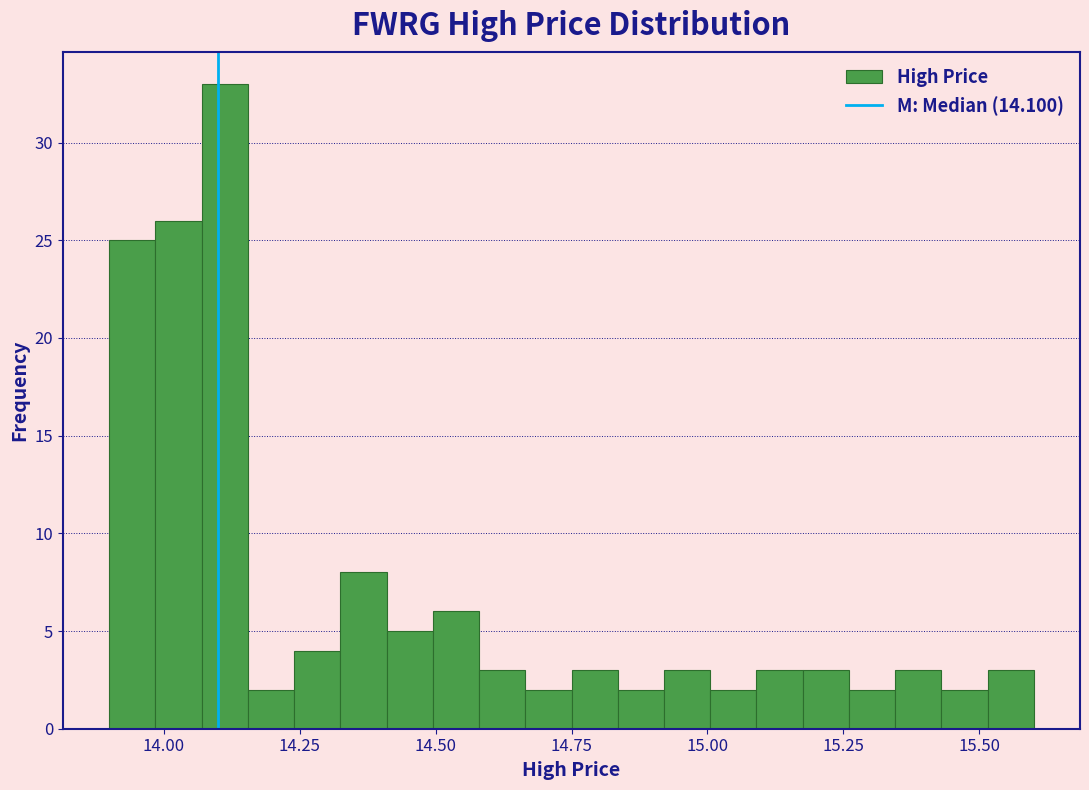

Around what value on the x-axis is the tallest bar? Give the approximate position of its centre, as read against the axis.

14.10